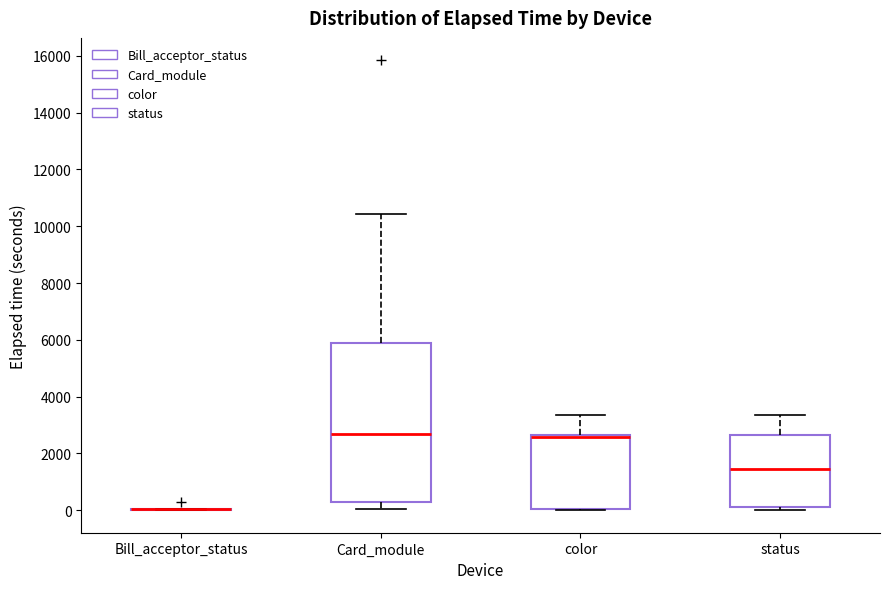

Comparing the boxes themselves (not the whiskers), which one is the tallest?

Card_module